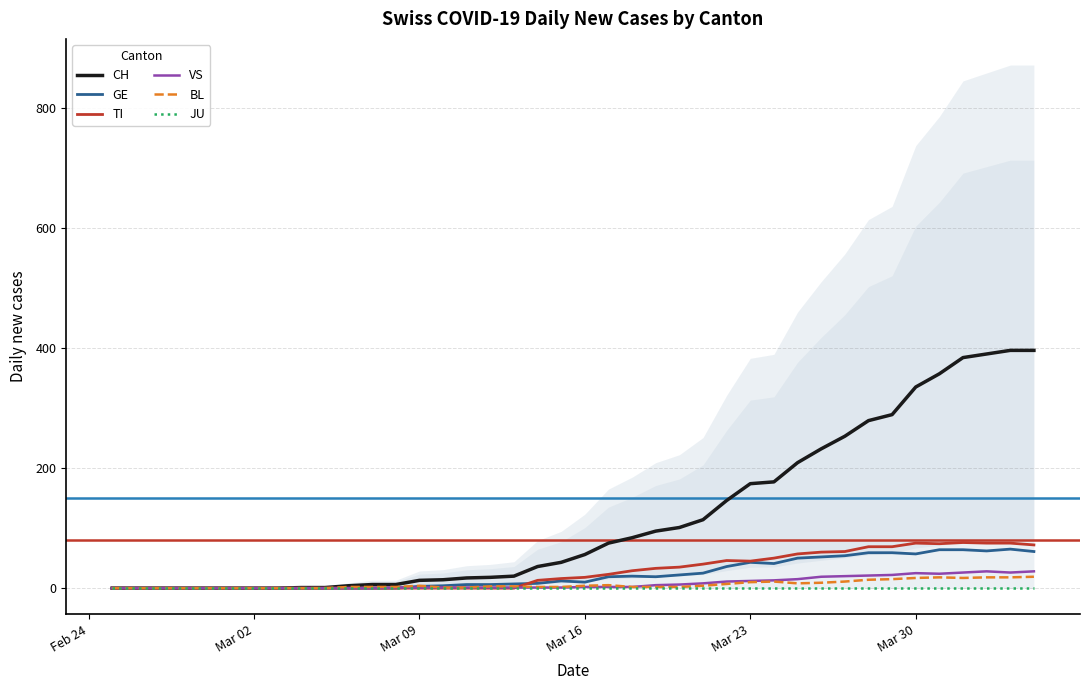

True or false: CH and JU intersect in this chart.

False